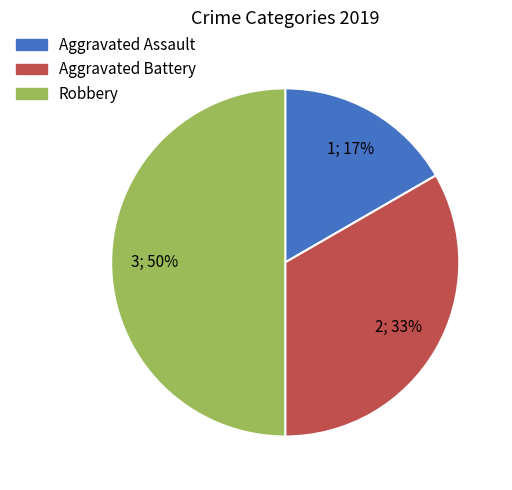

True or false: Robbery accounts for 44% of the total.

False